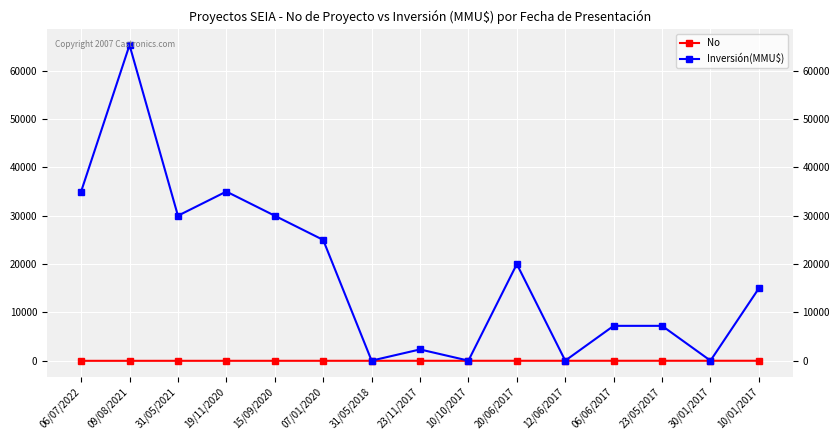

Where is Inversión(MMU$) nearest to the value 32660?

06/07/2022